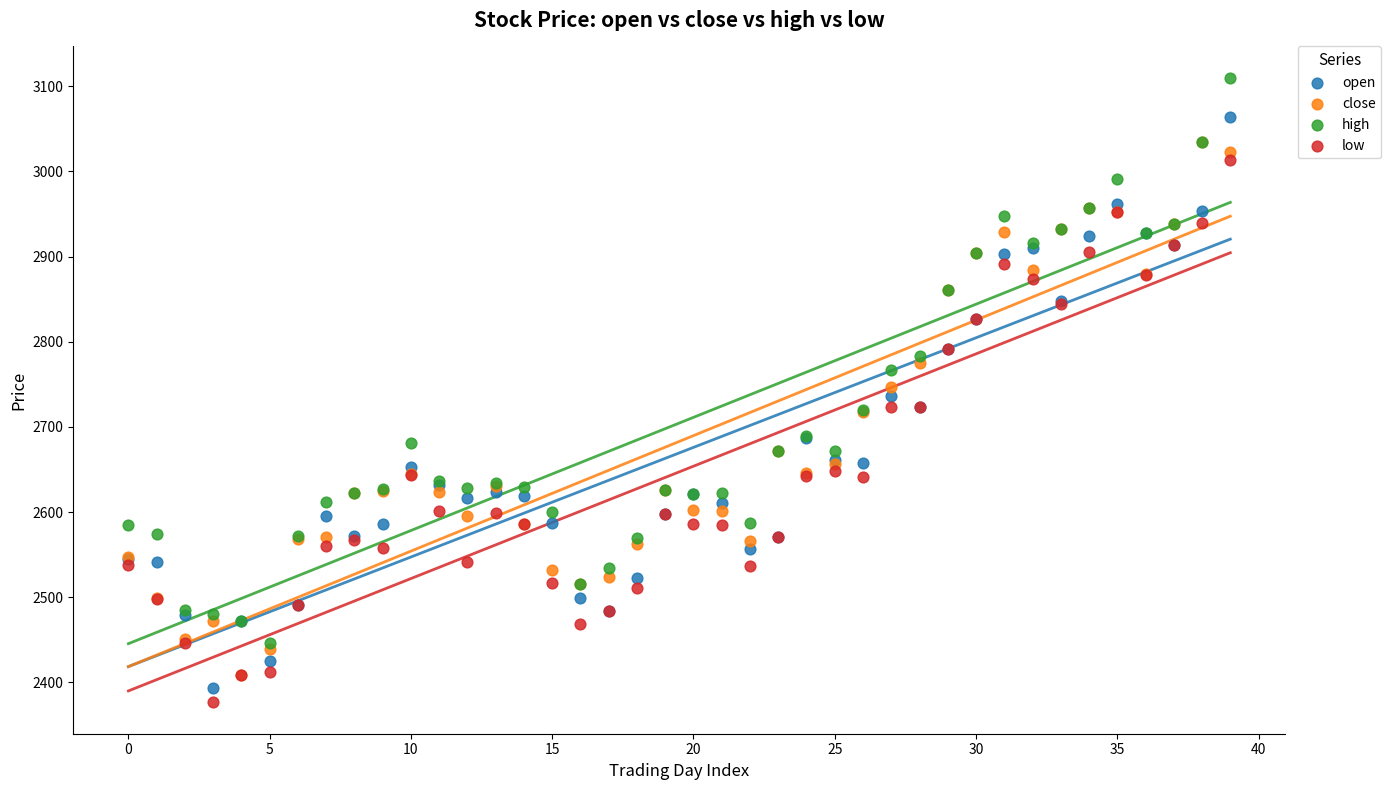

What are all the series names shown in the legend?

open, close, high, low